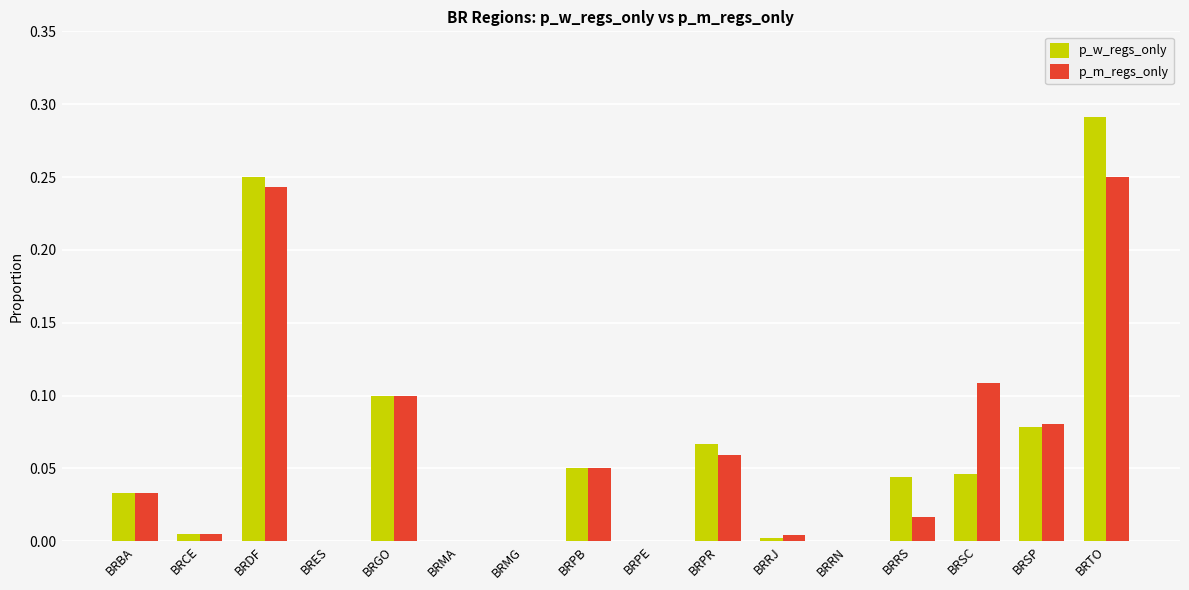

Between BRPR and BRTO, which series saw the biggest shift?

p_w_regs_only